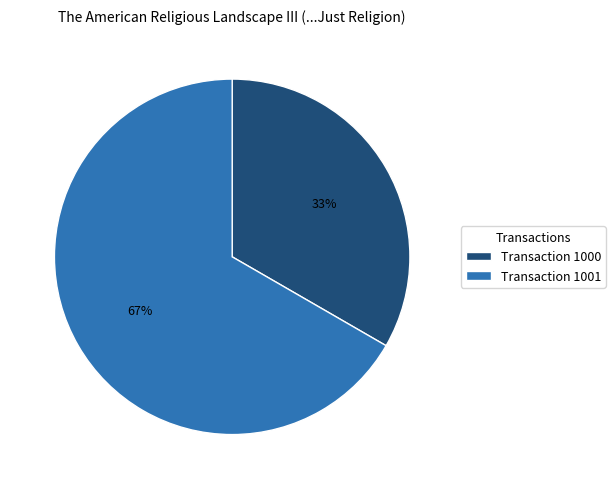

What is the smallest slice in the pie chart?

Transaction 1000